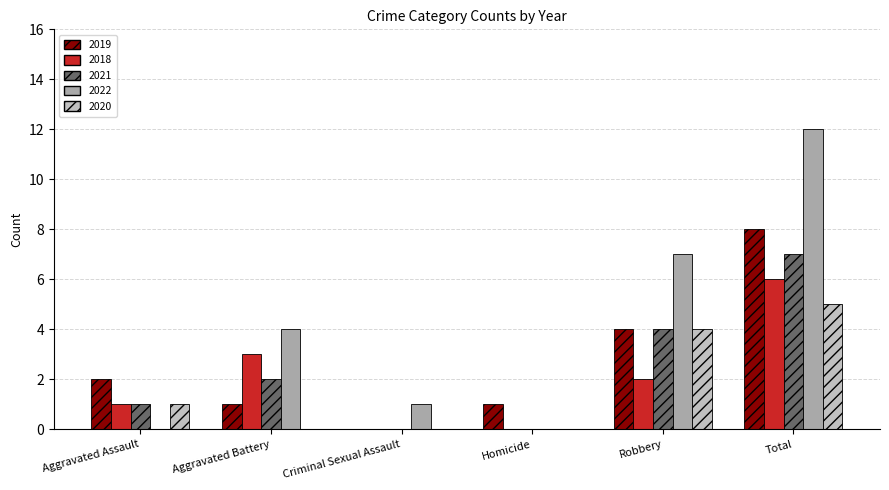

At which label does 2022 reach its peak?

Total